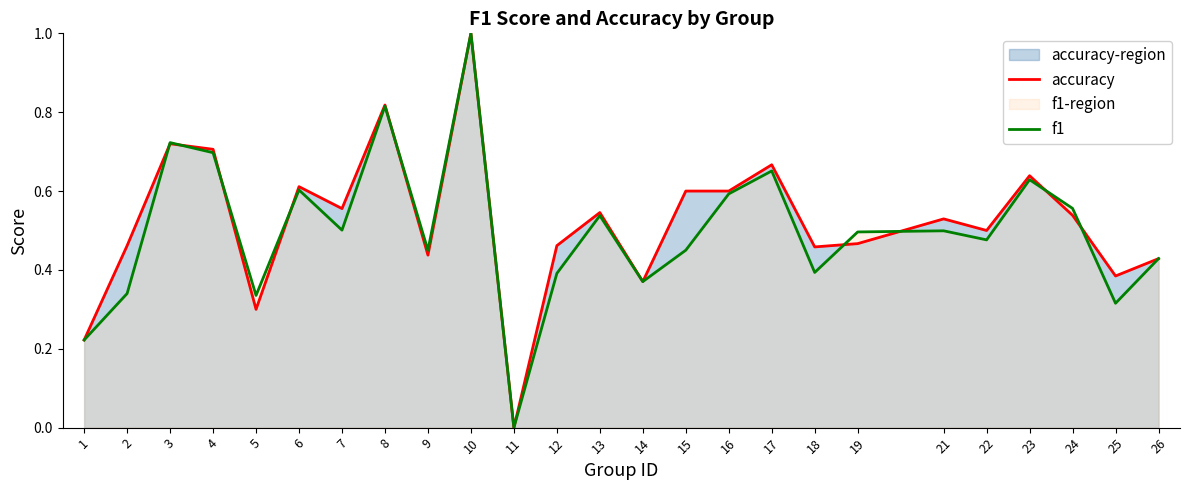

Which series changed the most between 11 and 14?

accuracy